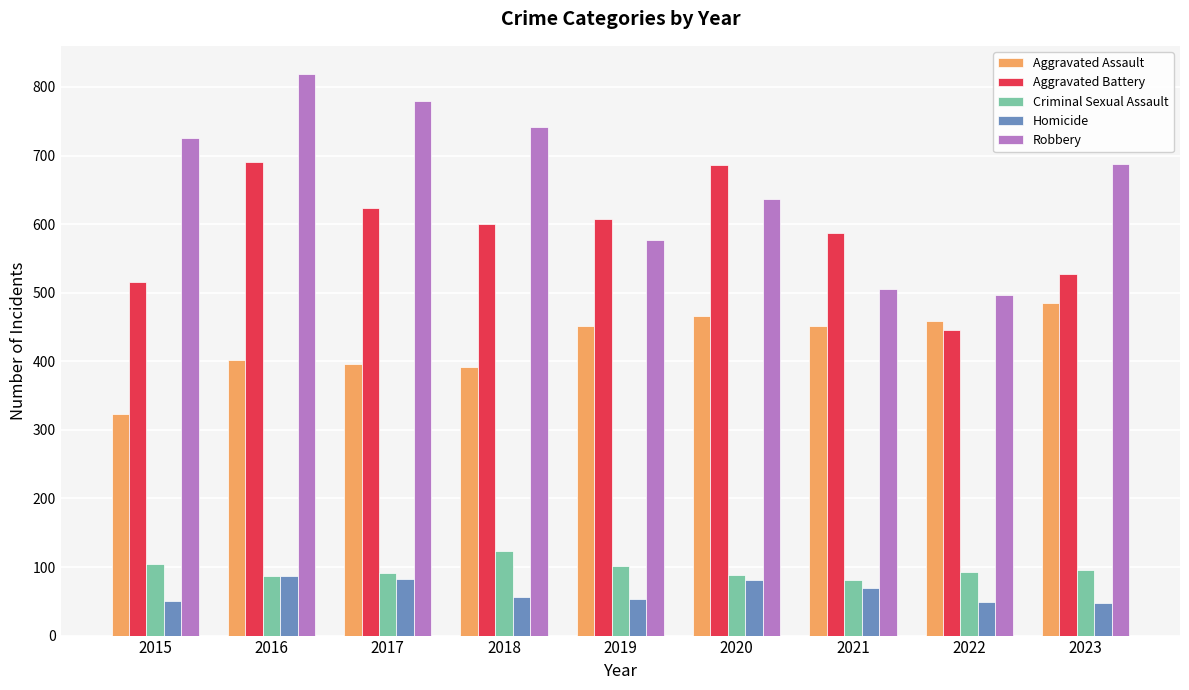

True or false: Aggravated Assault has a value of 636 at 2020.

False